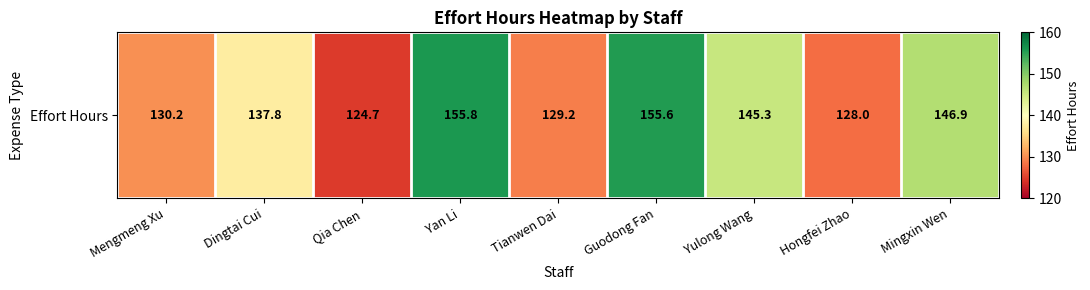

What is the sum of the values at Yulong Wang and Hongfei Zhao?

273.4